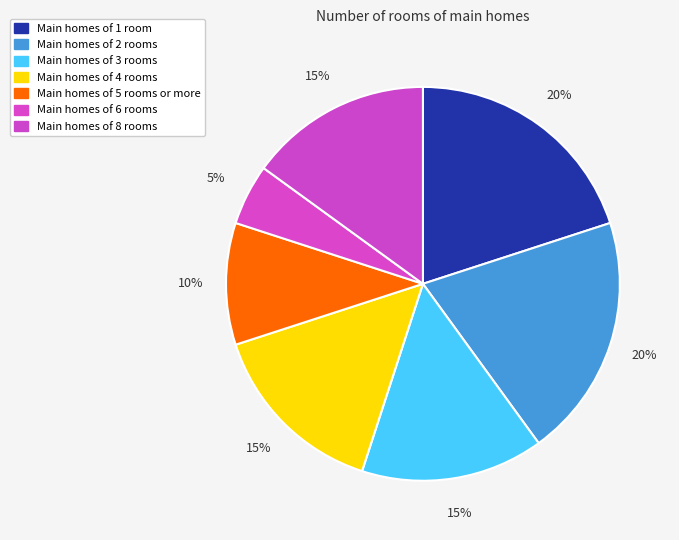

How many slices are in this pie chart?

7